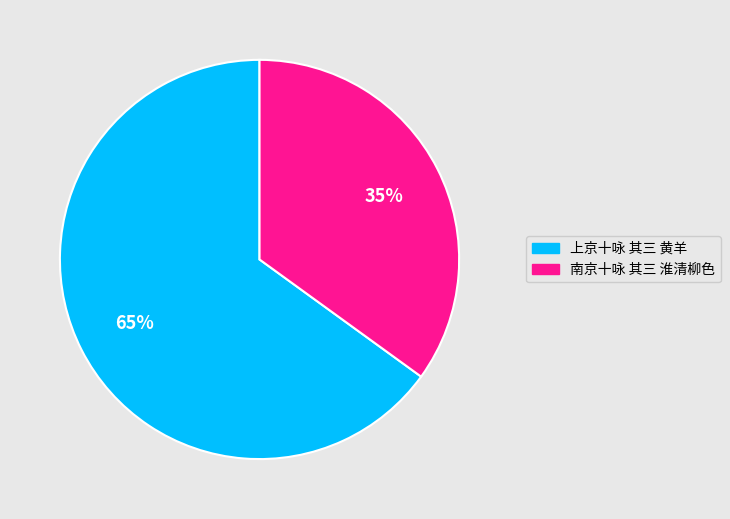

The 南京十咏 其三 淮清柳色 slice represents 35% of the pie. True or false?

True